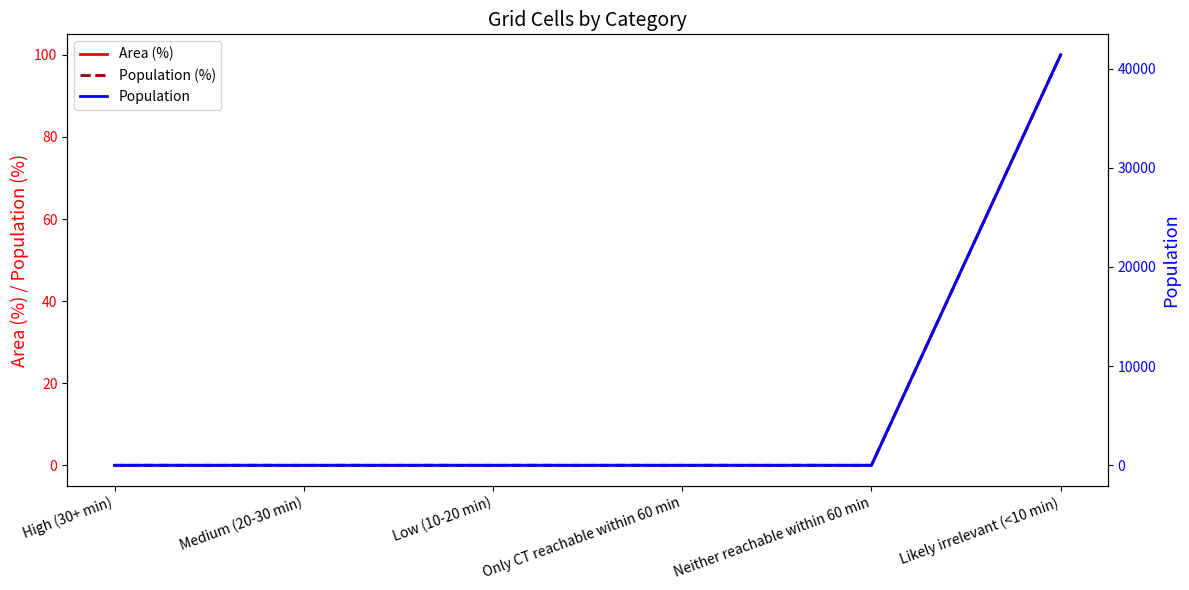

At which category does the chart reach its minimum across all series?

High (30+ min)